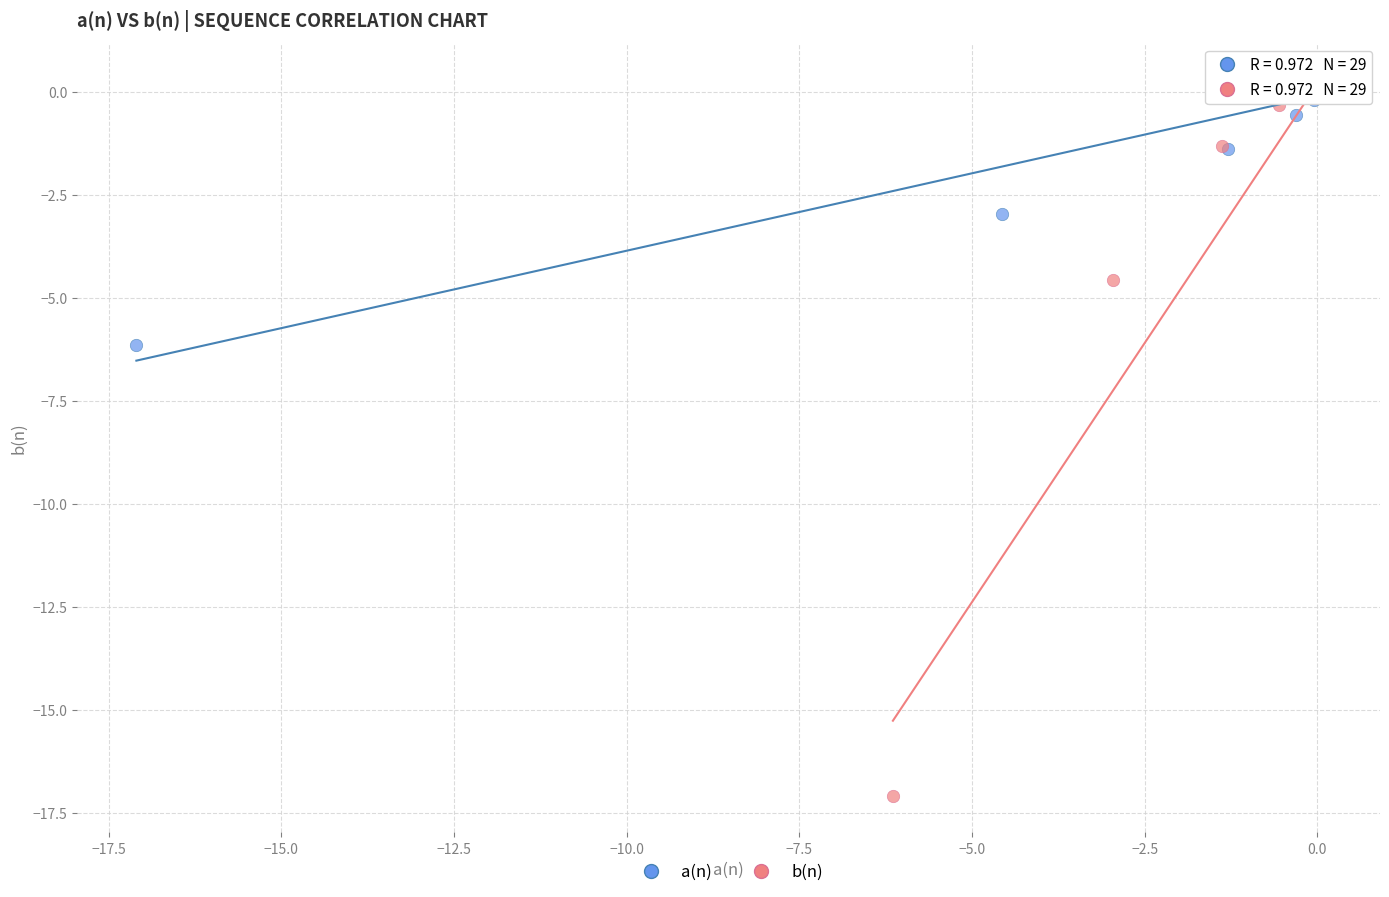

Which series reaches the minimum Y coordinate?

b(n)